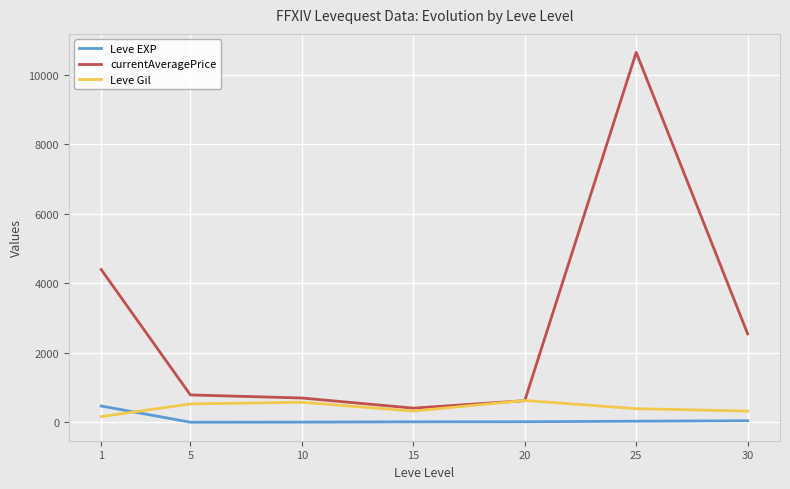

Is the value of currentAveragePrice at 25 greater than the value of Leve Gil at 20?

Yes